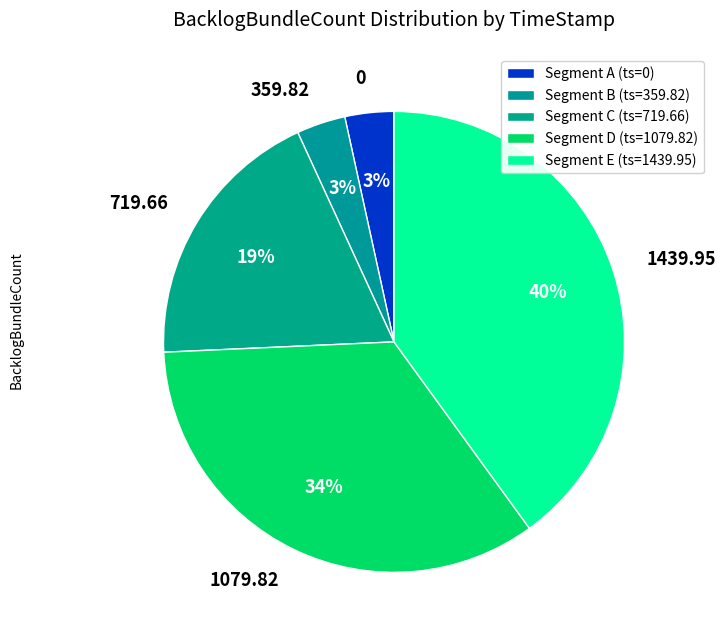

Does any single category account for the majority?

No